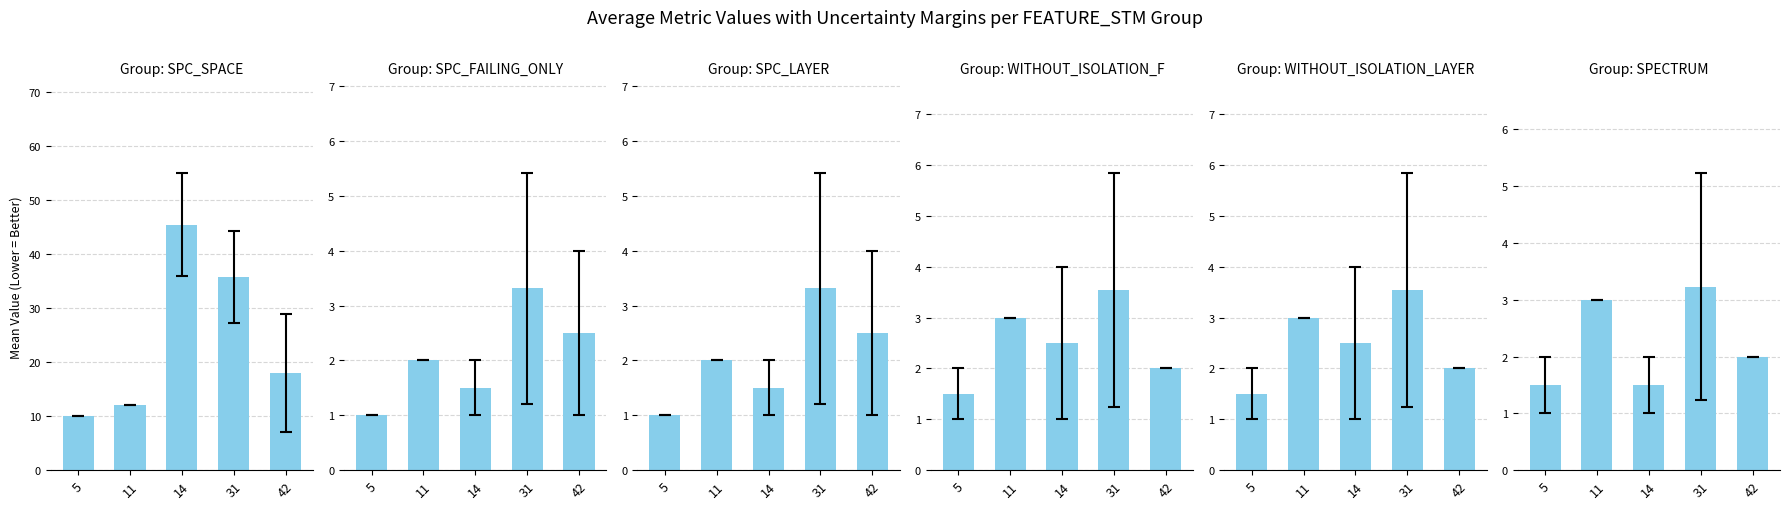

The WITHOUT_ISOLATION_F series shows 2.0 at 42. True or false?

True